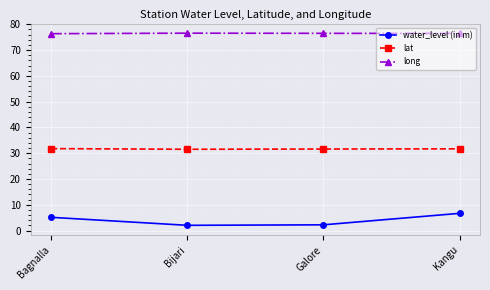

What is the label of the 4th point from the left?

Kangu